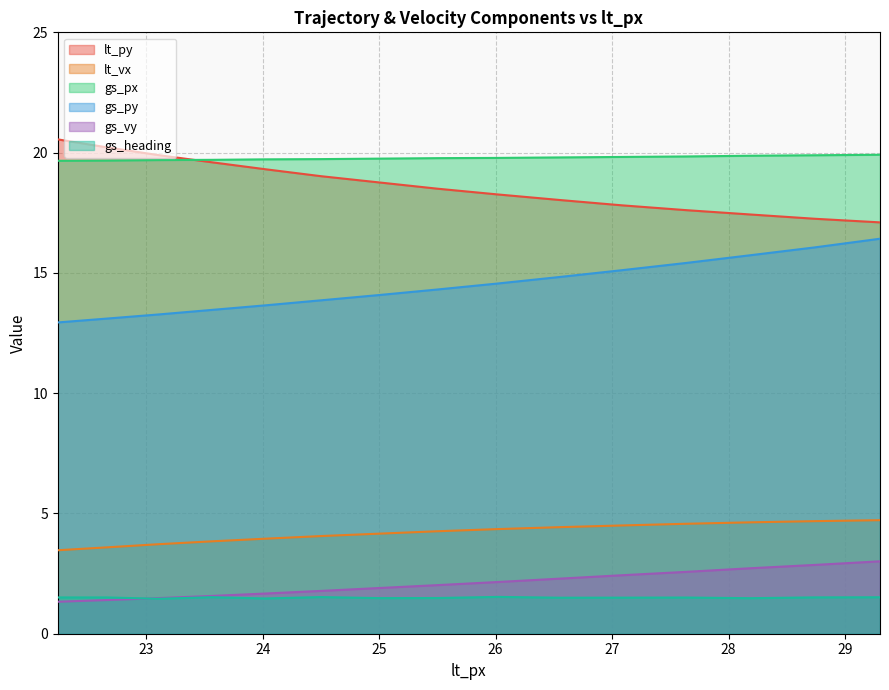

What is the greatest value displayed?

20.6